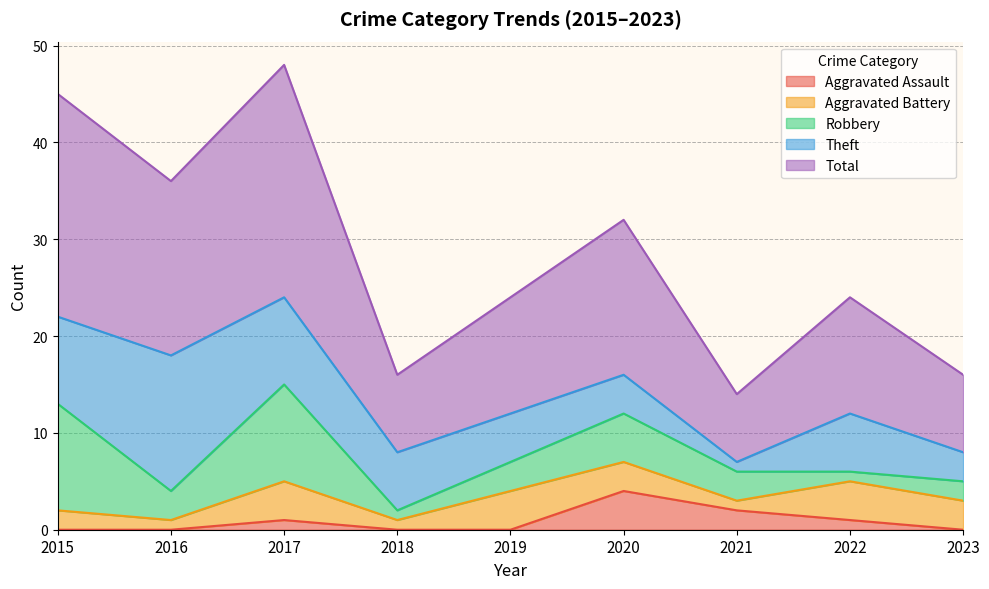

What is the total value across all series at 2016?

36